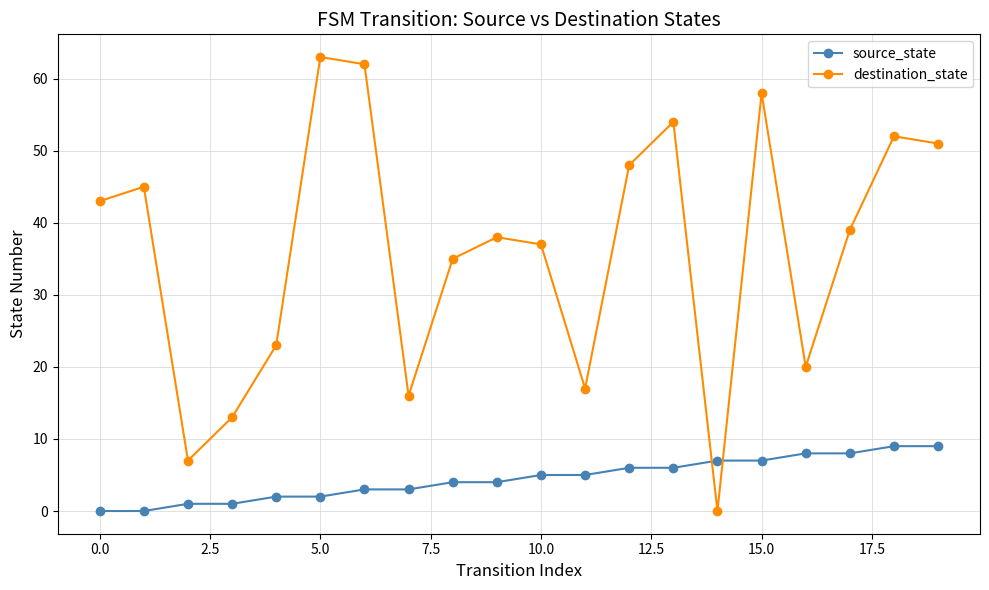

What is the maximum value for destination_state?

63